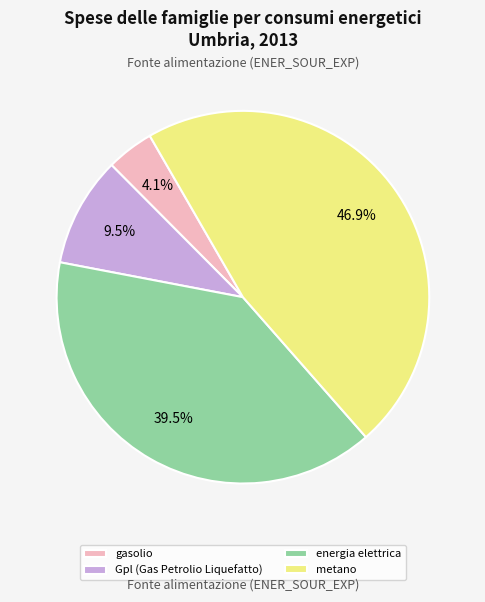

Which slice is the smallest?

gasolio